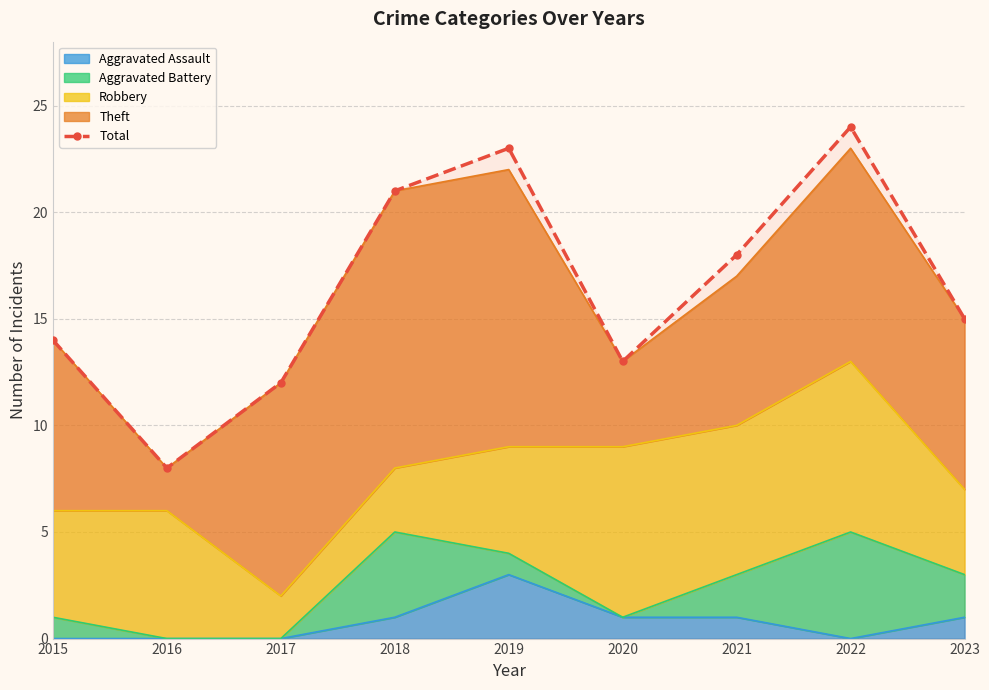

Count the number of values greater than 15.

4